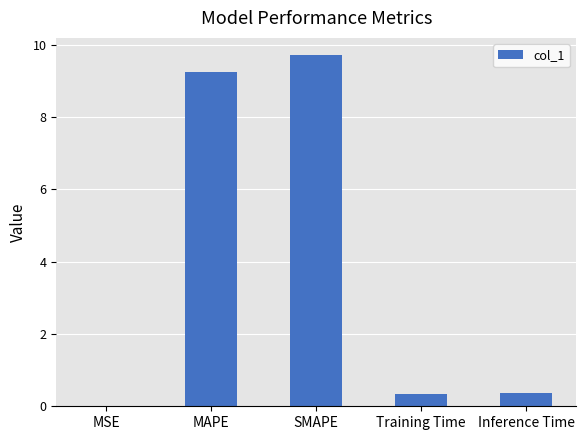

How many series are shown in this chart?

1